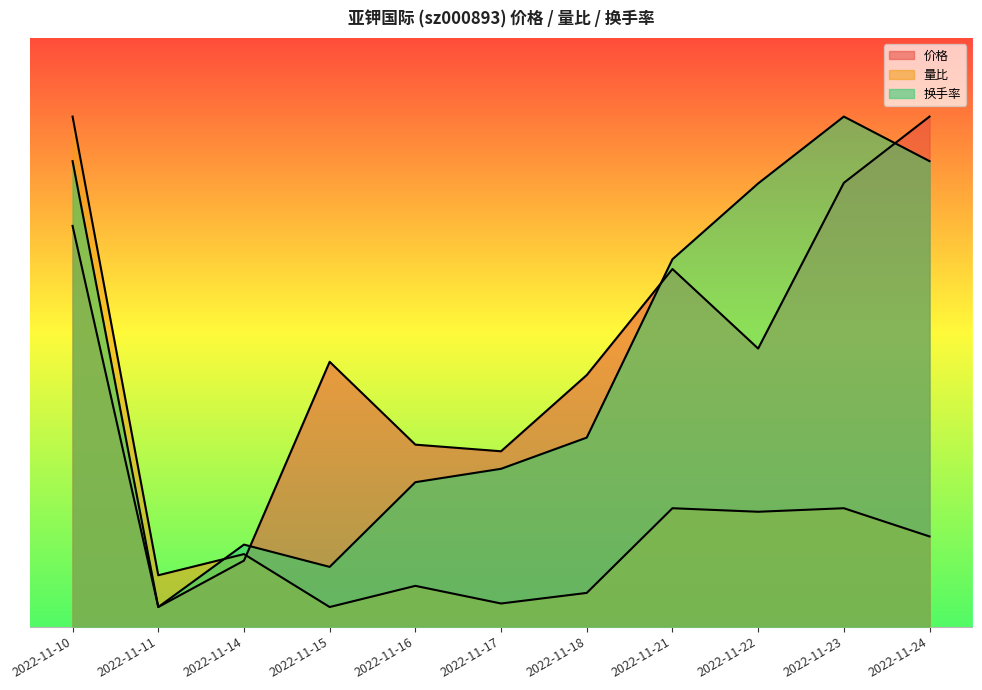

What is the sum of the 价格 values at 2022-11-14 and 2022-11-17?

12.3